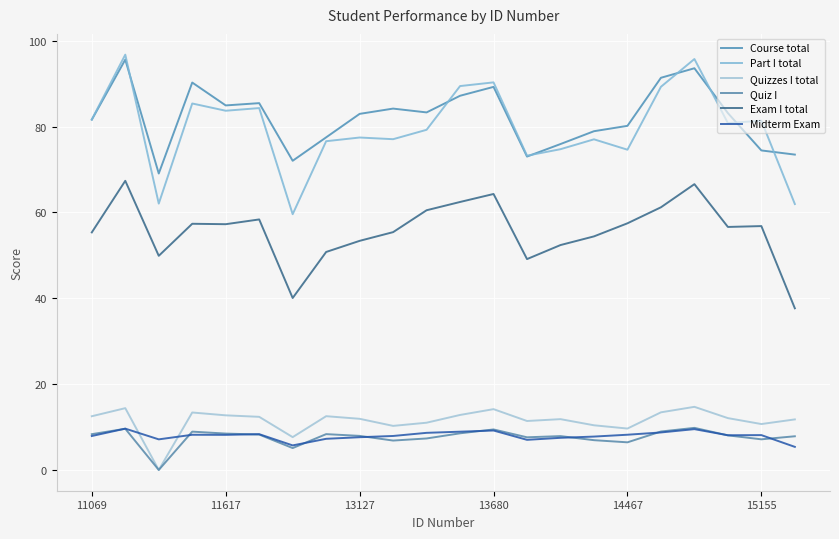

Does the chart have visible grid lines?

Yes